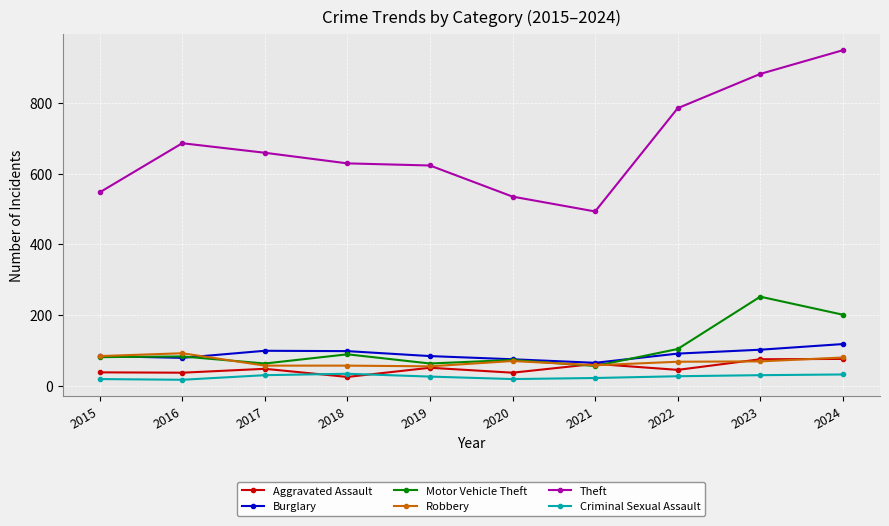

What is the lowest value of the Motor Vehicle Theft series?

56